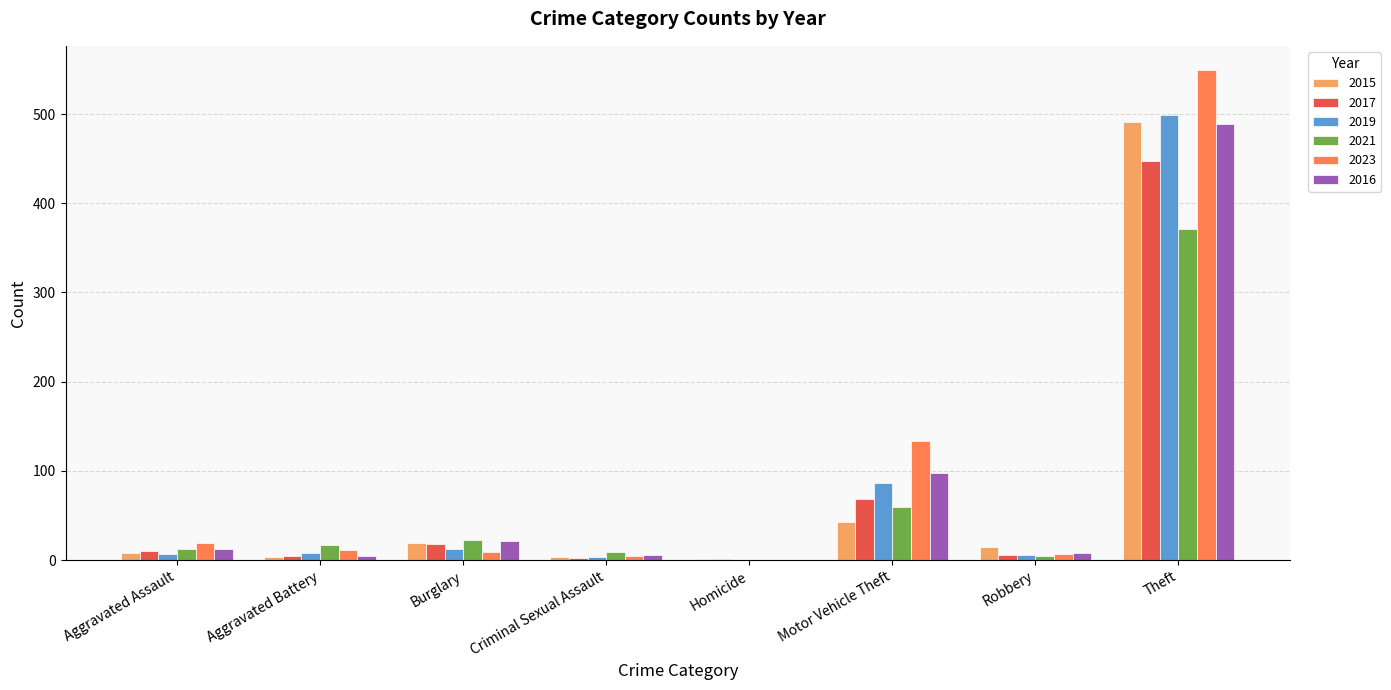

Which series has the widest spread of values?

2023